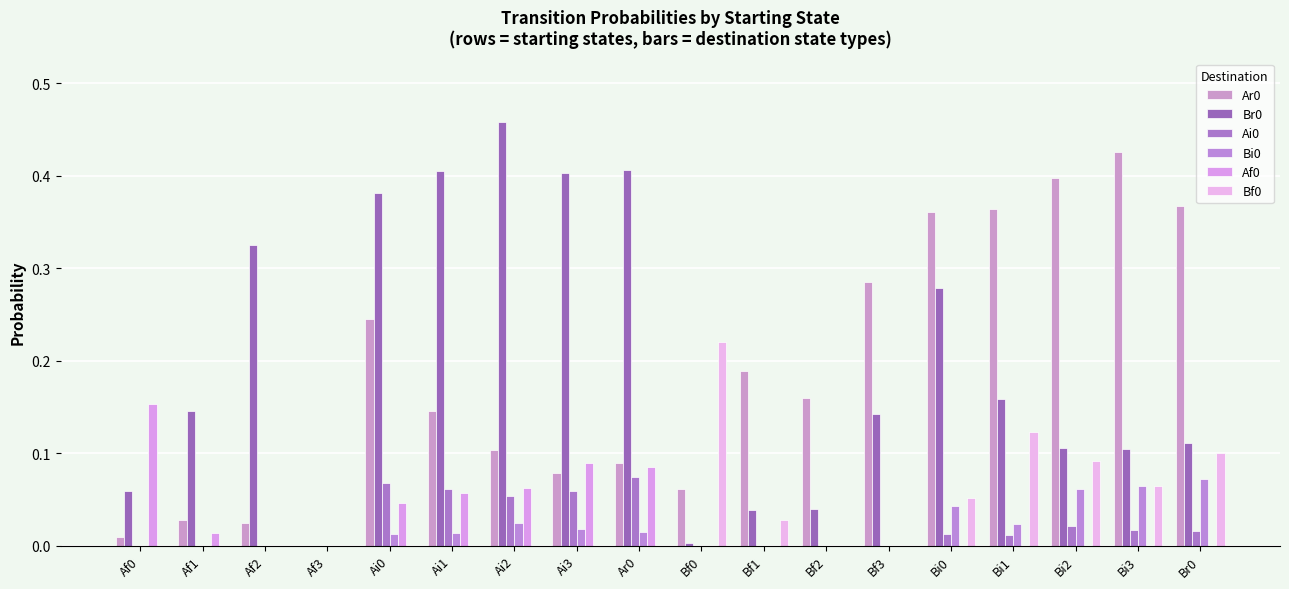

How many data points in Br0 are above 0?

17